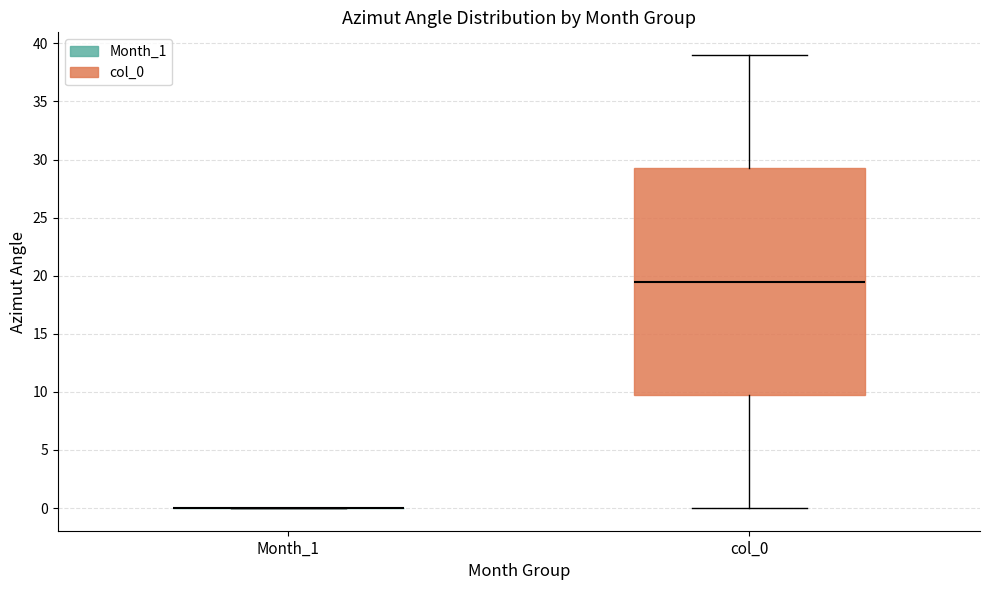

Reading left to right, transcribe this box plot: for each box, give where its median line is, the range the box spans, and where its two whiskers end, as read against the y-axis. The values are not printed on the chart, so give them approximately, as read against the axis.

Month_1: box collapsed to a line at 0.0, whiskers 0.0 to 0.0
col_0: median 19.5, box 10.0 to 29.5, whiskers 0.0 to 39.0